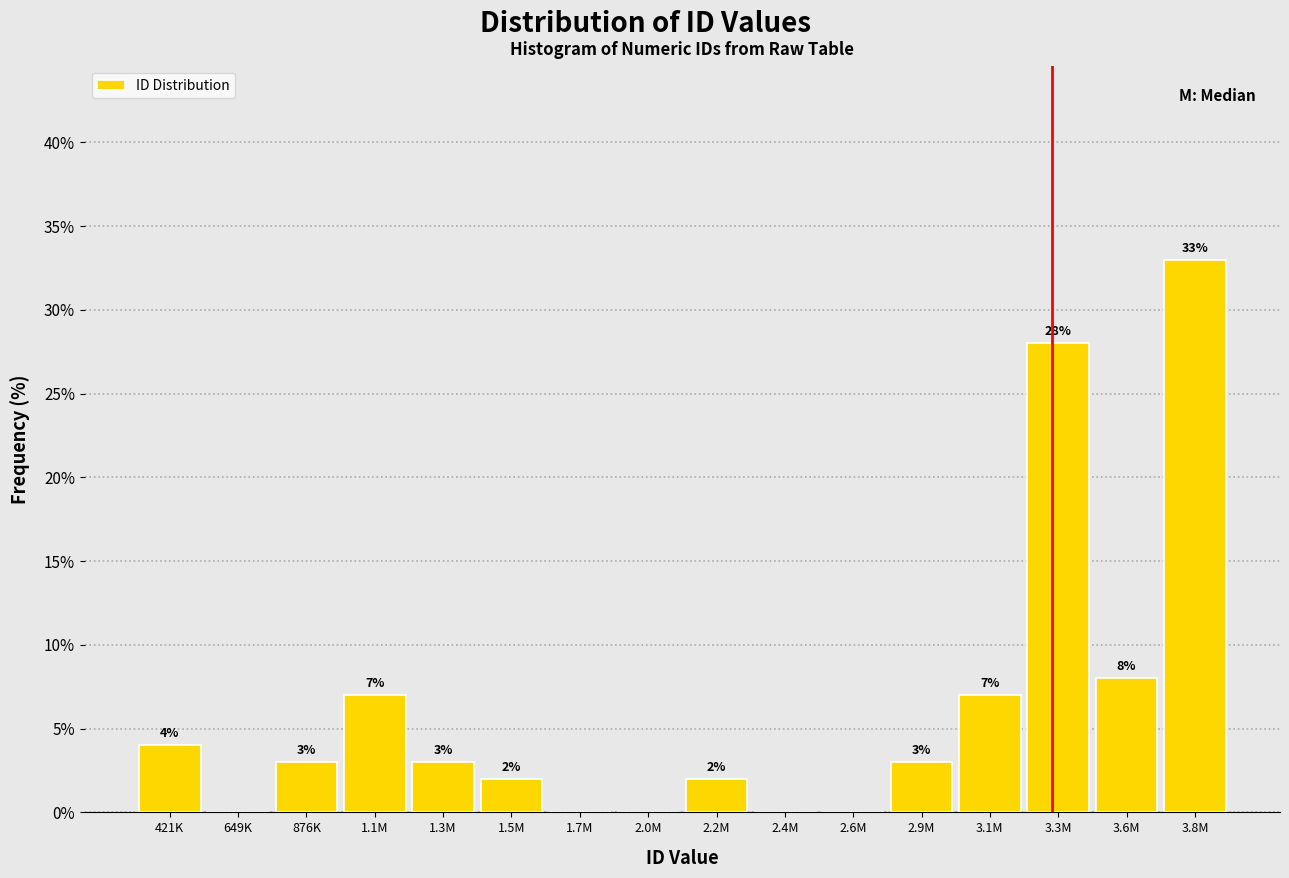

Reading right to left, transcribe all the data shown in this chart.

3.8M=33.0	3.6M=8.0	3.3M=28.0	3.1M=7.0	2.9M=3.0	2.6M=0.0	2.4M=0.0	2.2M=2.0	2.0M=0.0	1.7M=0.0	1.5M=2.0	1.3M=3.0	1.1M=7.0	876K=3.0	649K=0.0	421K=4.0